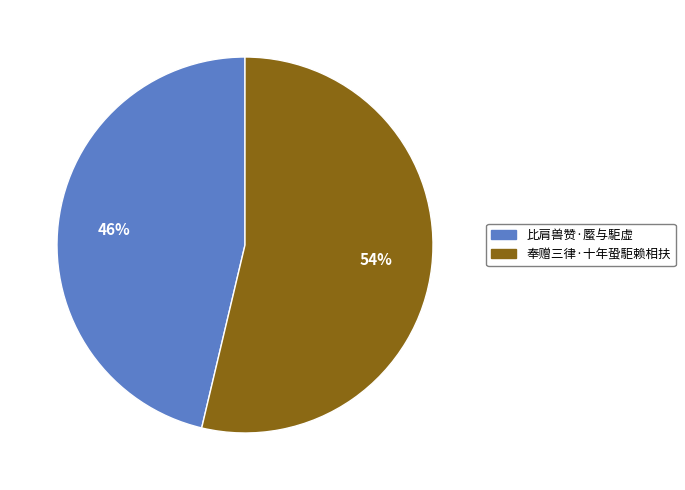

Rank the categories by value from lowest to highest.

比肩兽赞·蟨与駏虚, 奉赠三律·十年蛩駏赖相扶